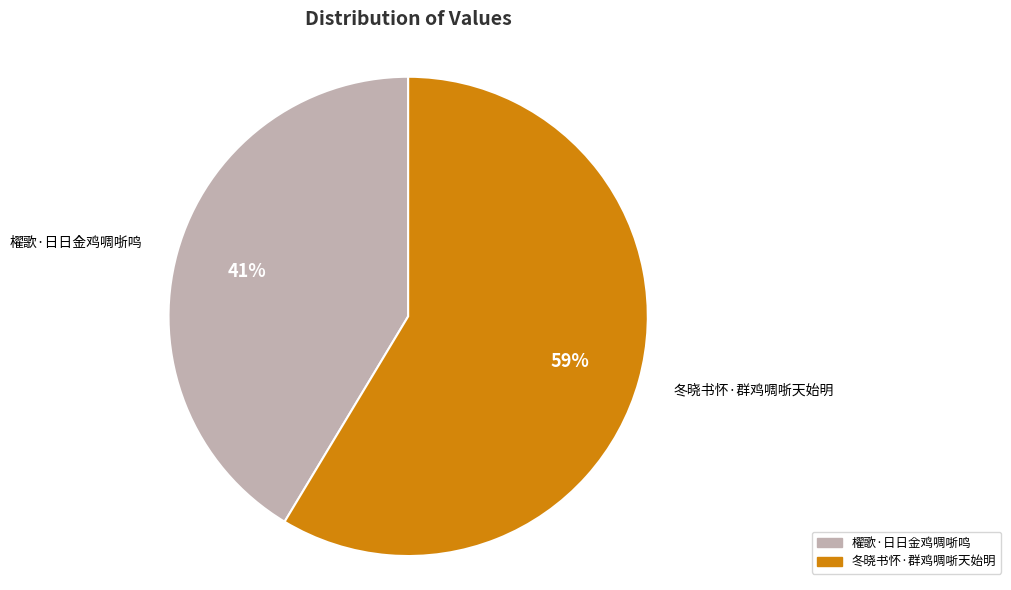

What is the majority slice?

冬晓书怀·群鸡啁哳天始明